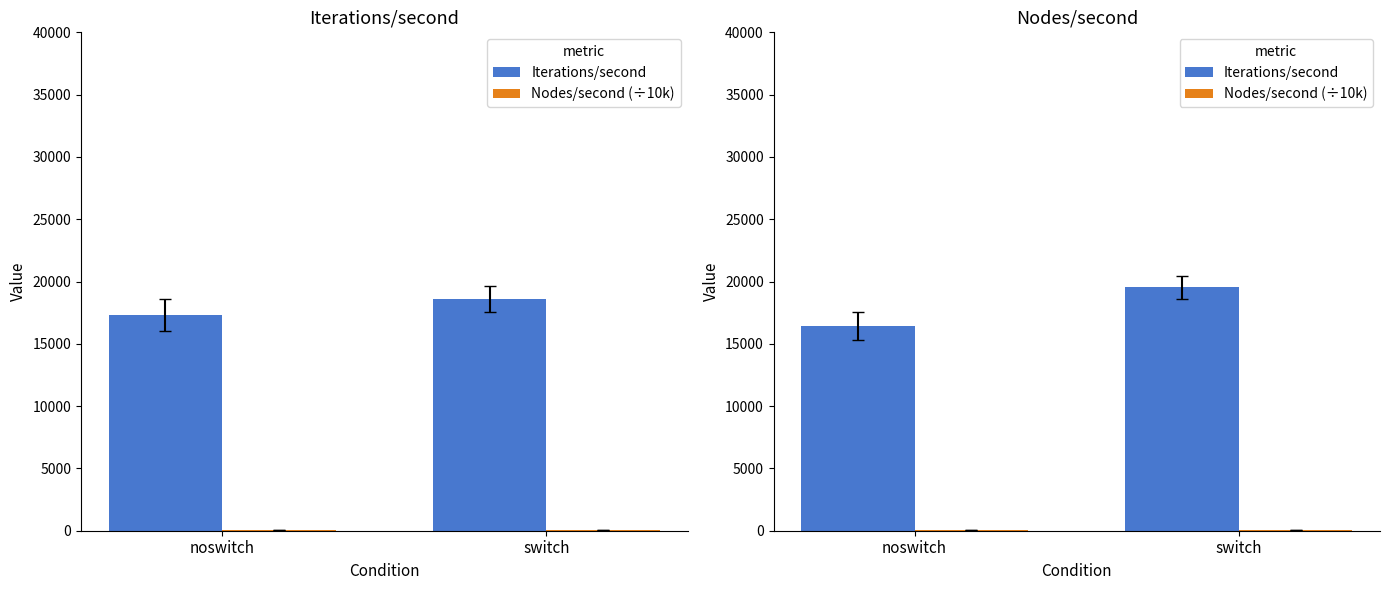

How many values in the Iterations/second series are below 19532?

1